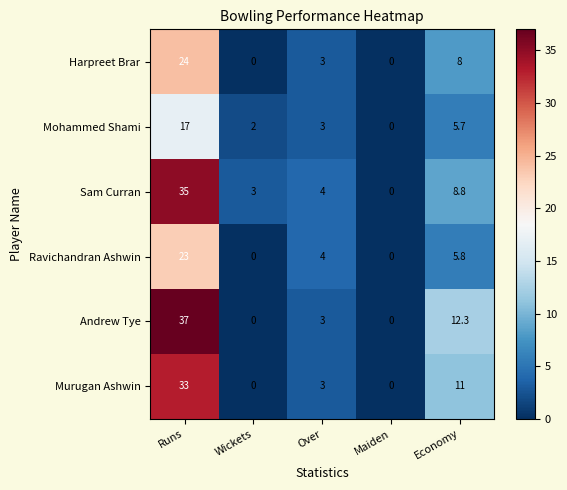

Which series has the widest spread of values?

Andrew Tye